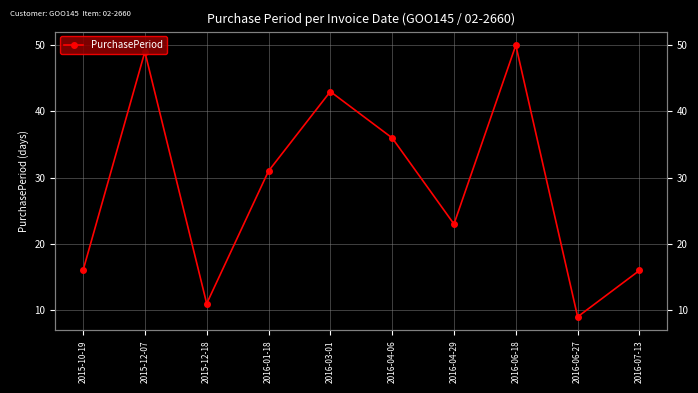

List the labels in order of value, largest first.

2016-06-18, 2015-12-07, 2016-03-01, 2016-04-06, 2016-01-18, 2016-04-29, 2015-10-19, 2016-07-13, 2015-12-18, 2016-06-27